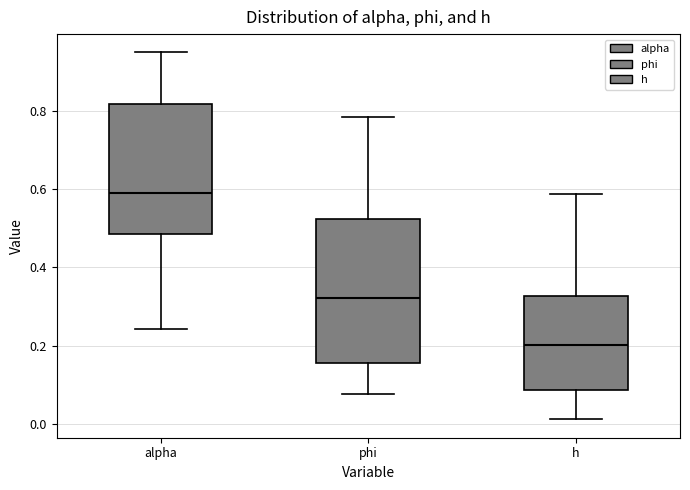

Where does the lower whisker of the box for alpha end on the y-axis? The values are not printed on the chart, so give them approximately, as read against the axis.

0.24